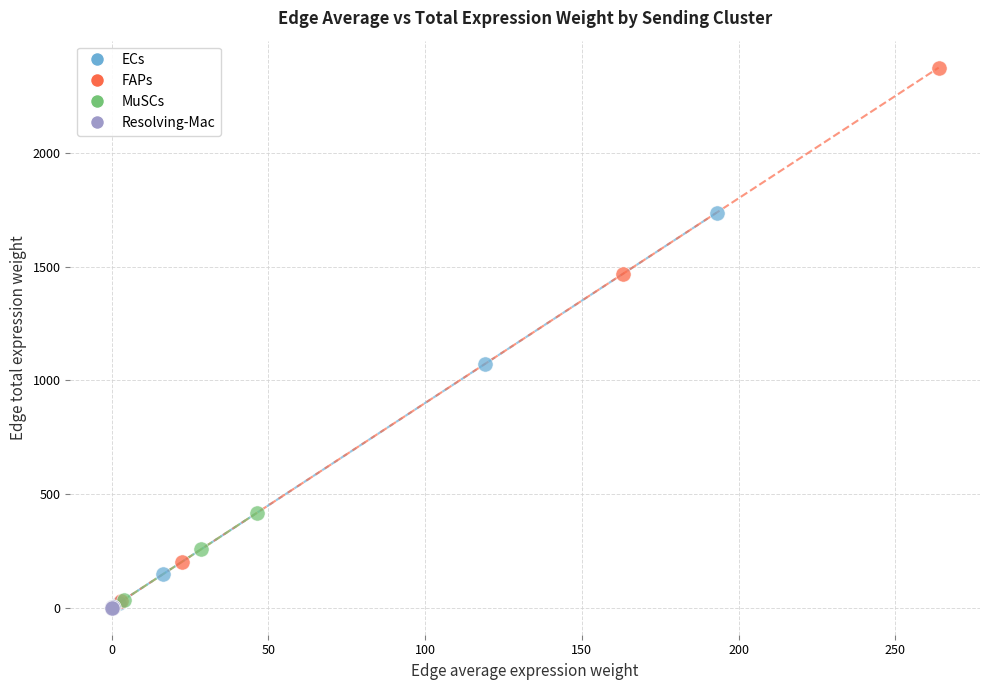

Which series has the widest spread of Y values?

FAPs